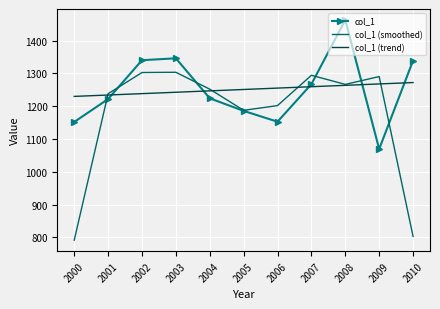

Rank the series by their maximum value, from highest to lowest.

col_1, col_1 (smoothed), col_1 (trend)